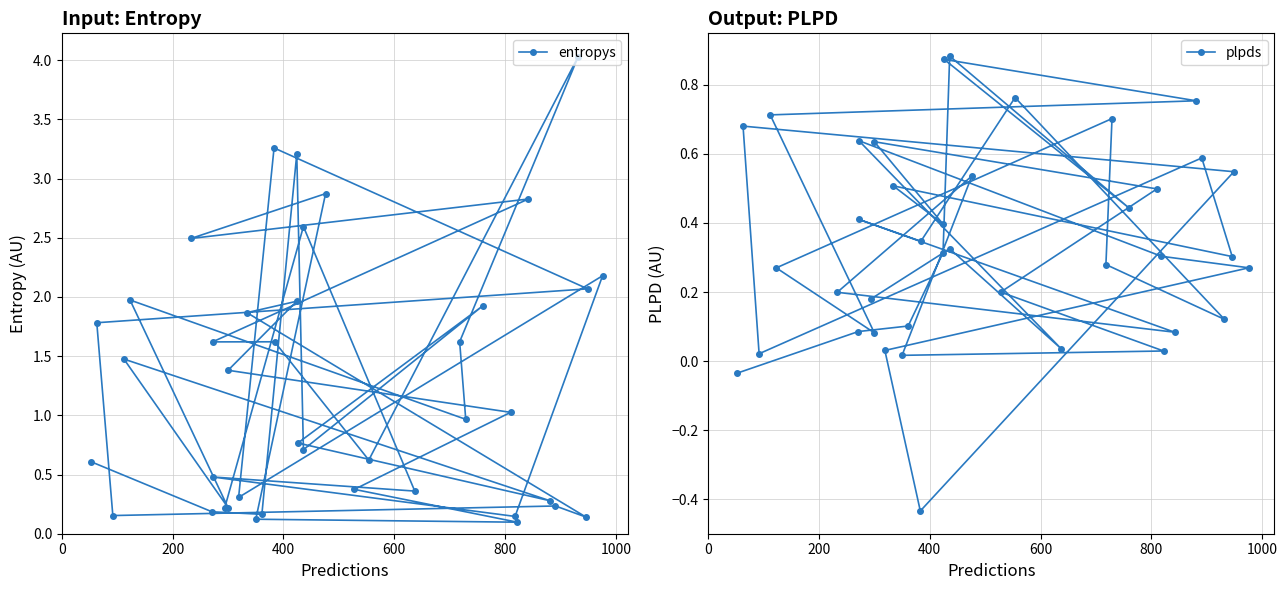

What are all the series names shown in the legend?

entropys, plpds